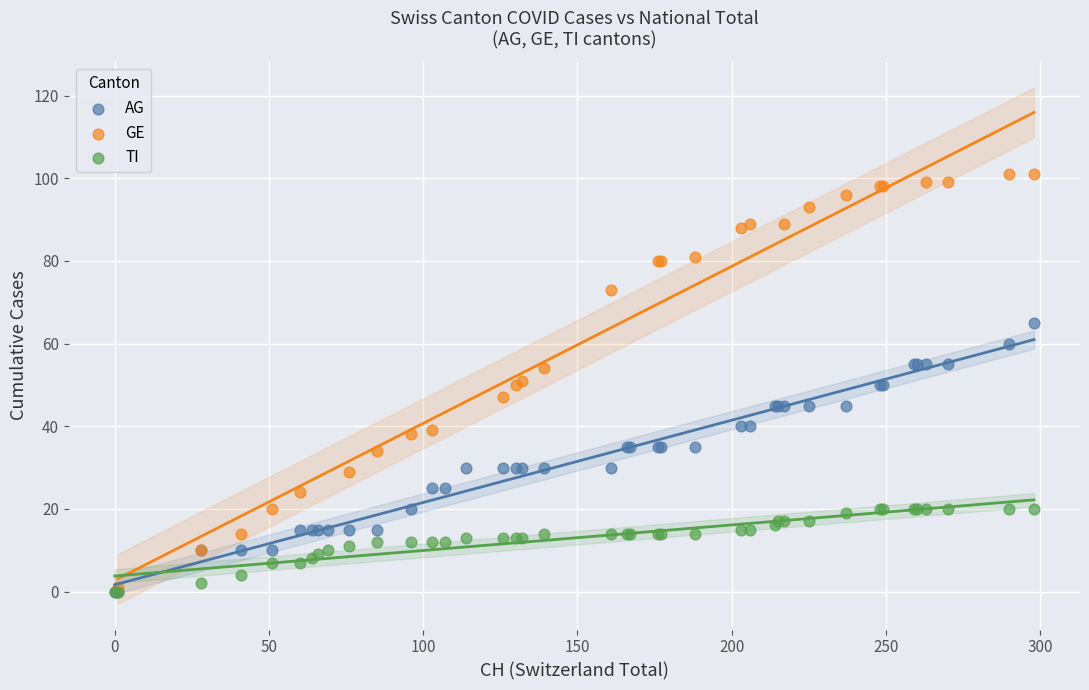

What are all the series names shown in the legend?

AG, GE, TI